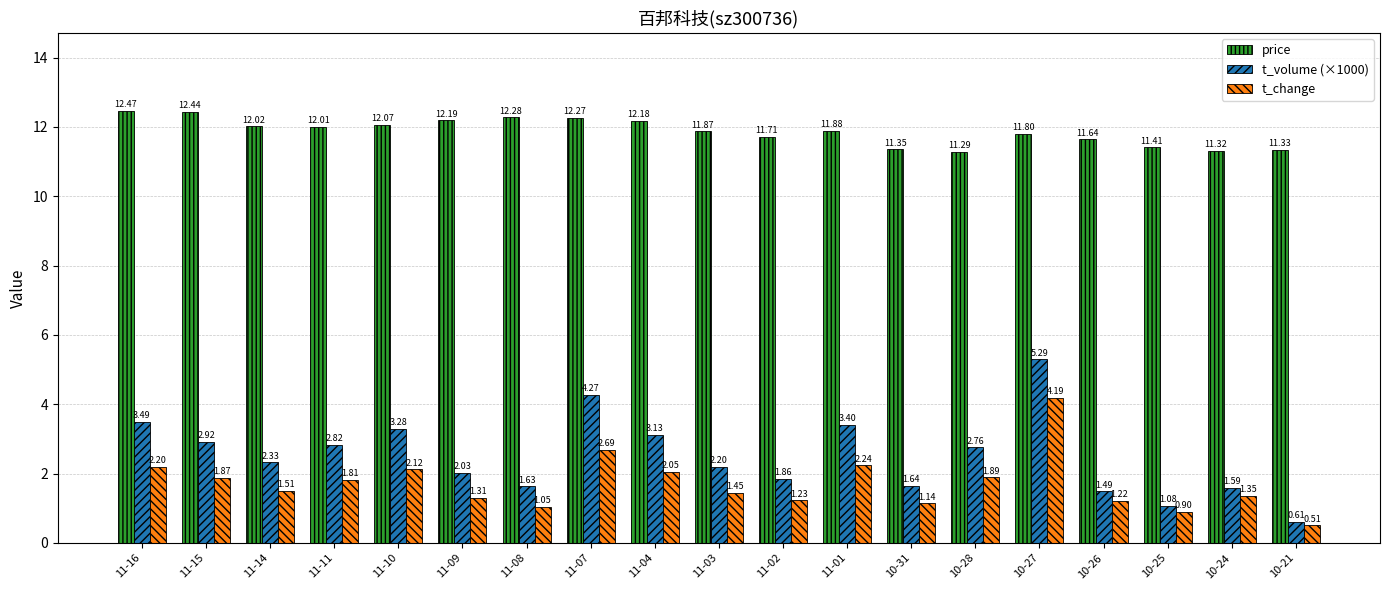

Rank the series at 11-04 from highest to lowest value.

price, t_volume (×1000), t_change